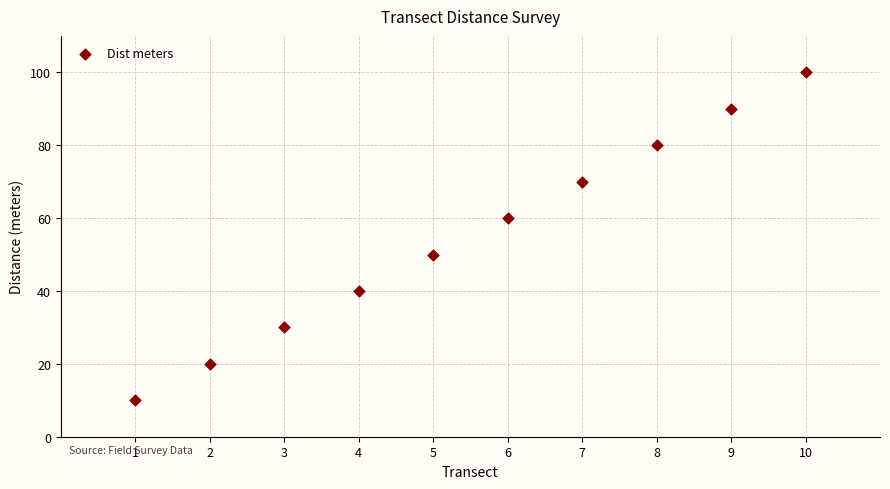

What is the average Y value?

55